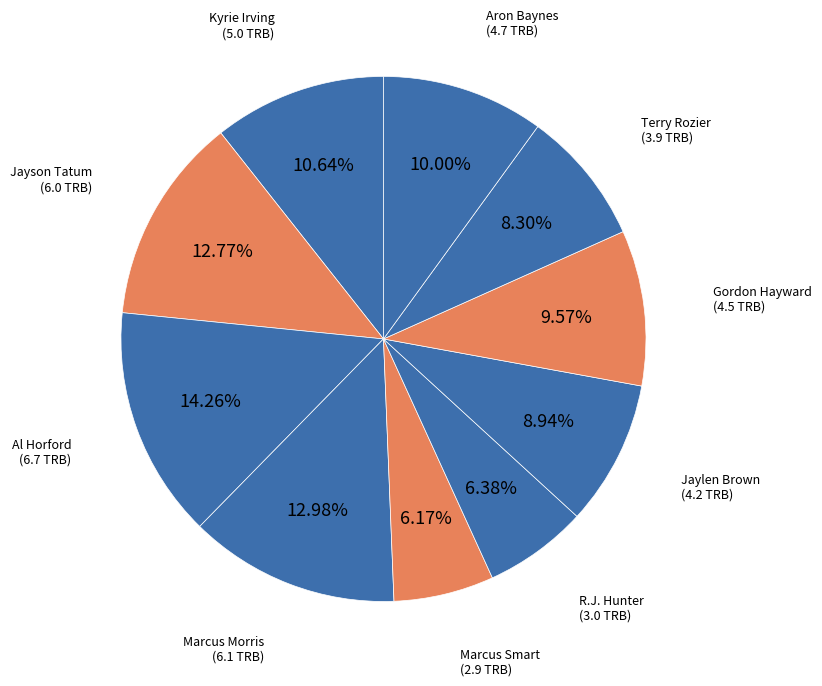

Count the number of slices in the pie.

10